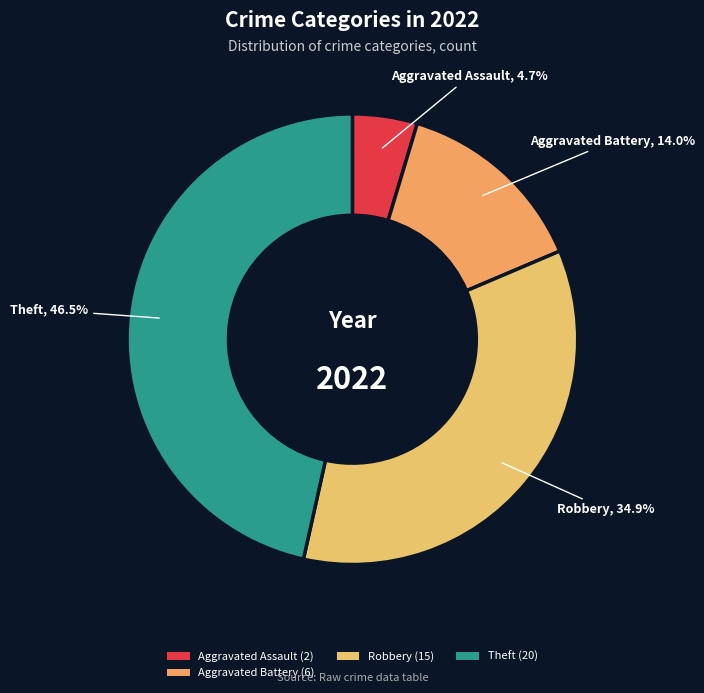

How many segments does this pie chart have?

4